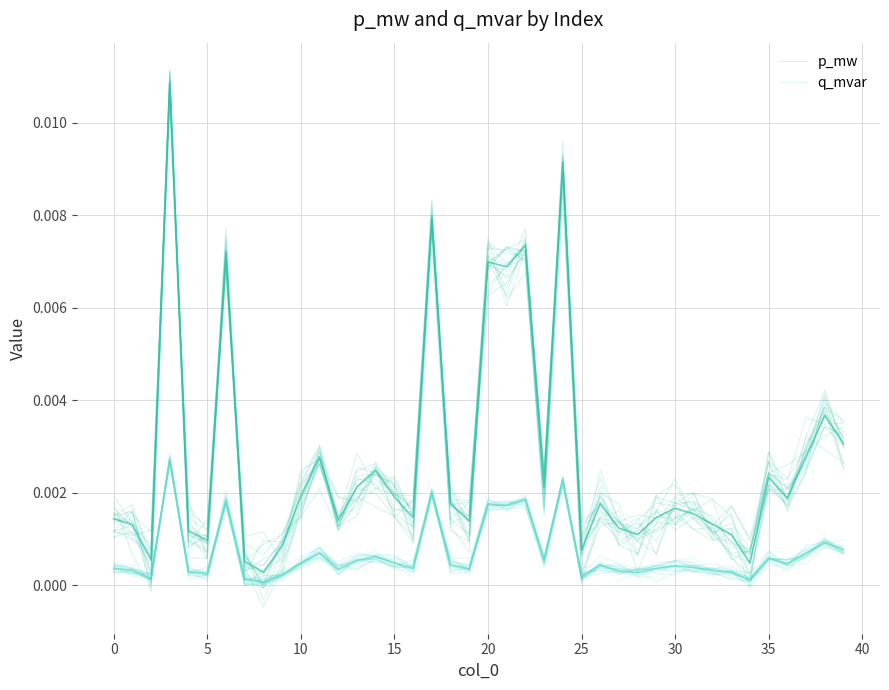

The value of p_mw at 37 is 0.0. True or false?

False